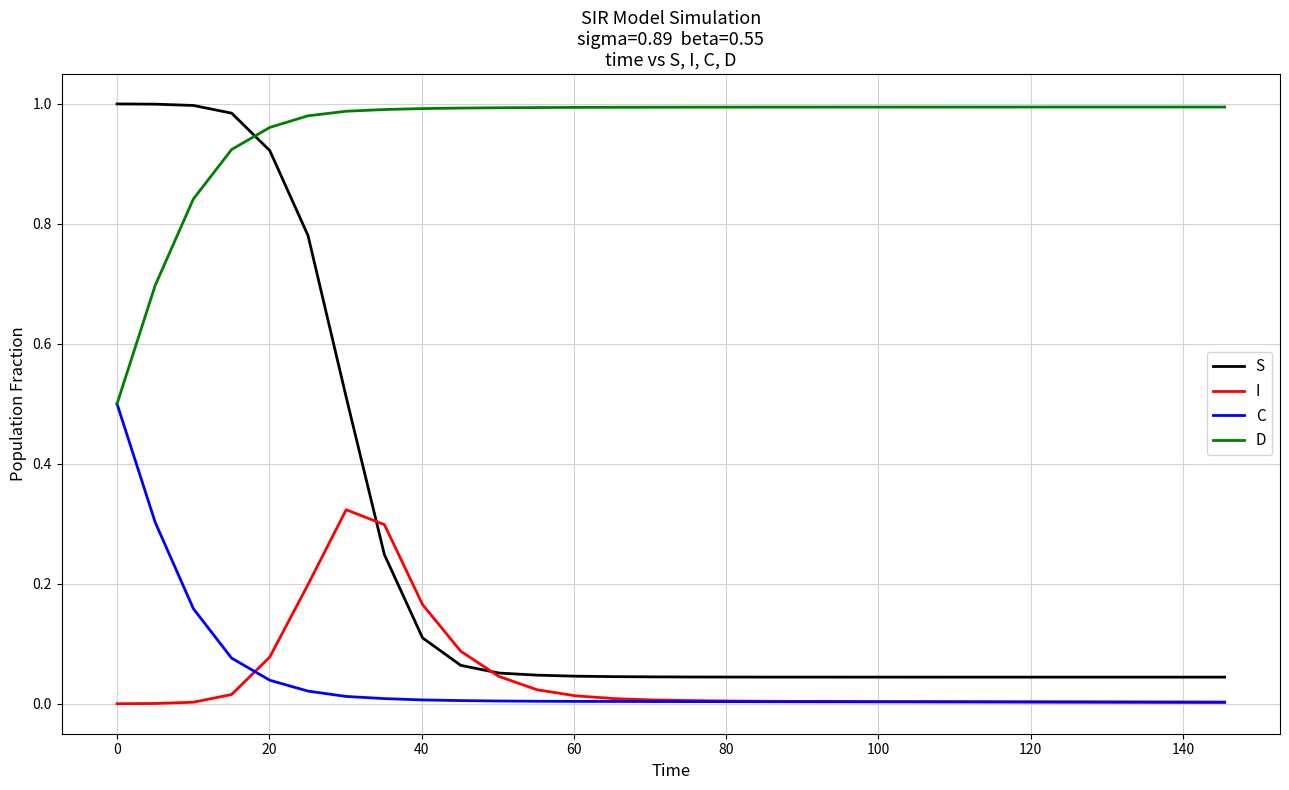

Which series has the largest total across all categories?

D